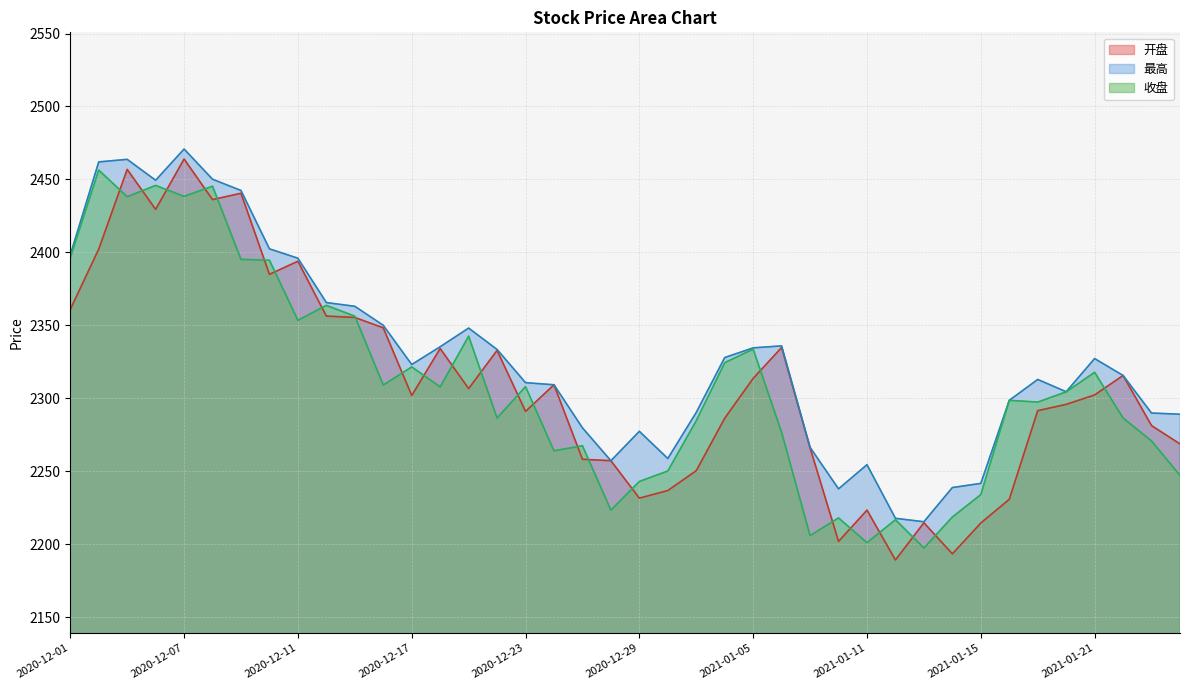

True or false: 收盘 and 最高 intersect in this chart.

False